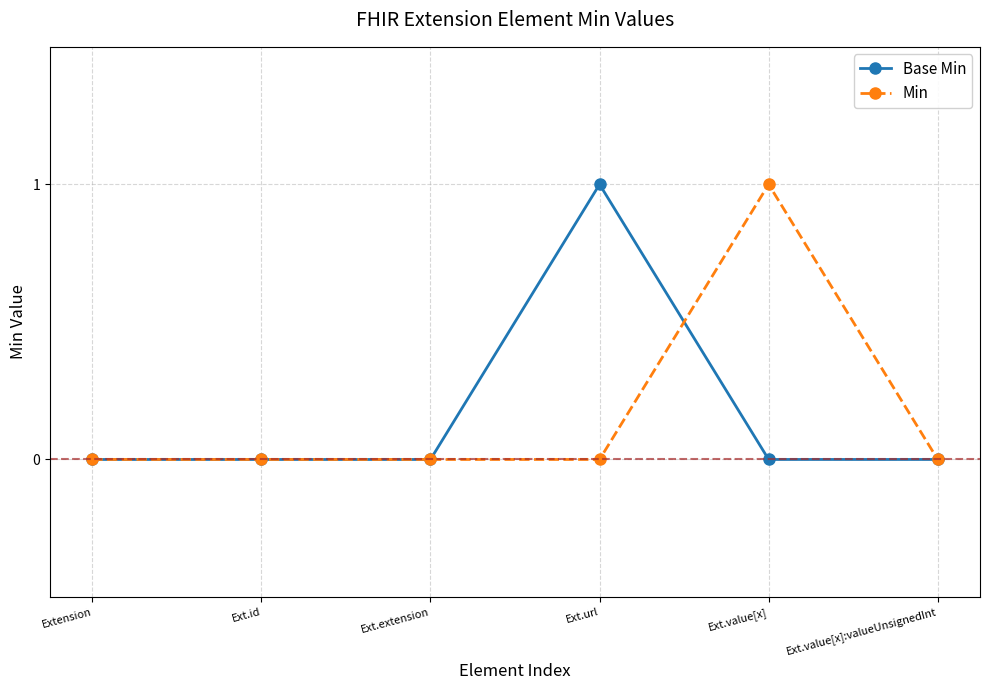

Reading left to right, list all the values displayed in this chart.

Base Min: Extension=0	Ext.id=0	Ext.extension=0	Ext.url=1	Ext.value[x]=0	Ext.value[x]:valueUnsignedInt=0
Min: Extension=0	Ext.id=0	Ext.extension=0	Ext.url=0	Ext.value[x]=1	Ext.value[x]:valueUnsignedInt=0